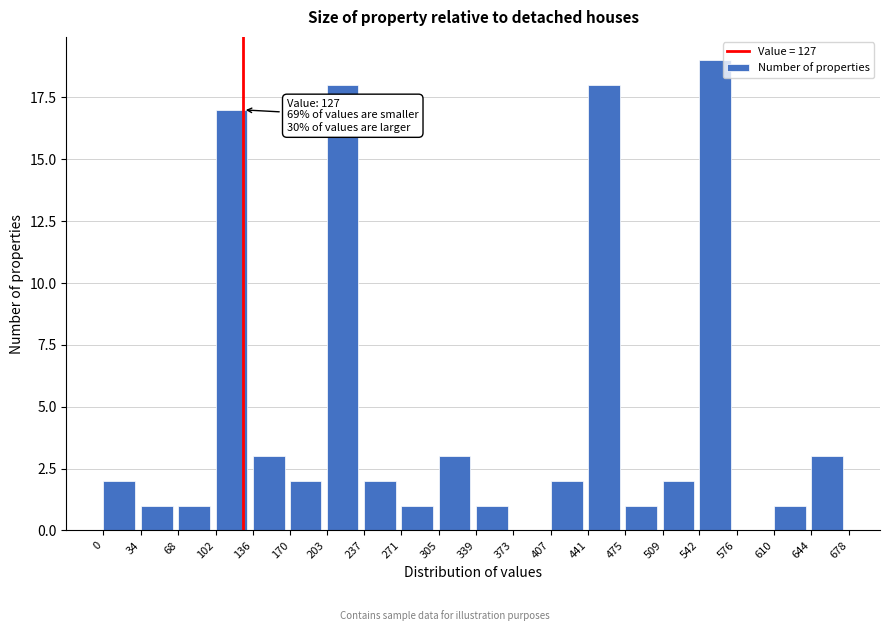

Over which range of the x-axis is the bar tallest?

542 to 576